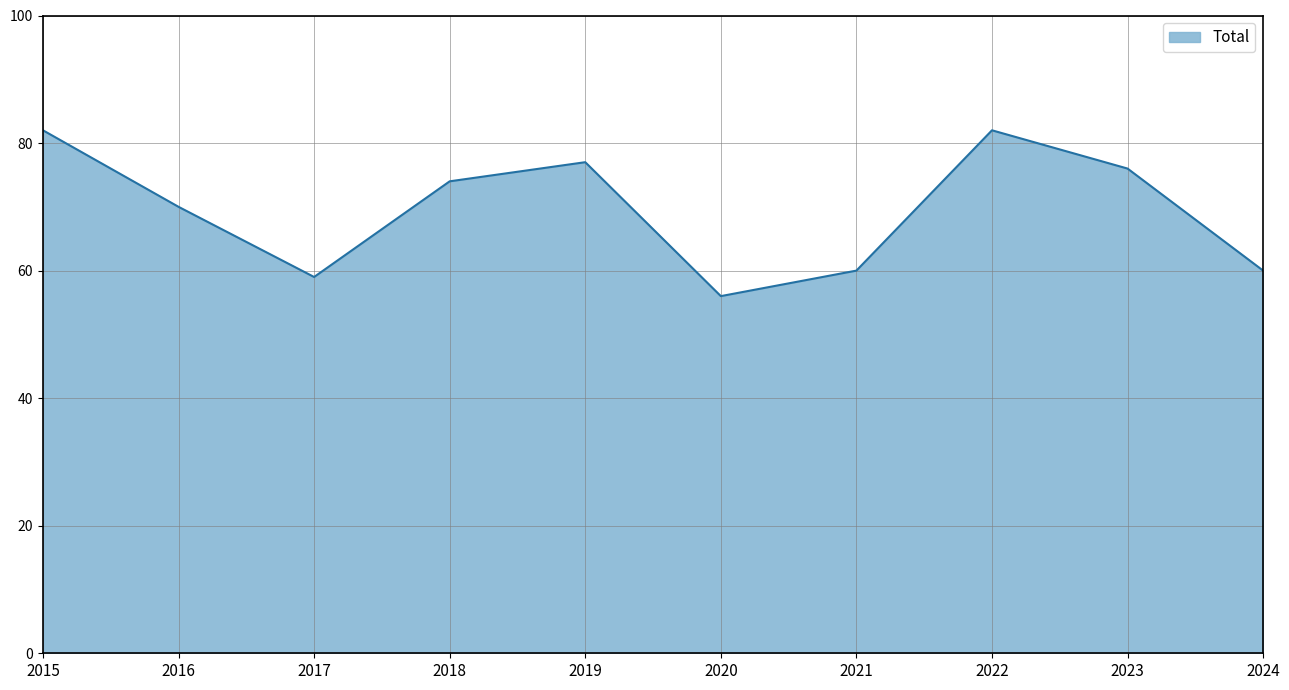

Reading left to right, list all the values displayed in this chart.

2015=82	2016=70	2017=59	2018=74	2019=77	2020=56	2021=60	2022=82	2023=76	2024=60